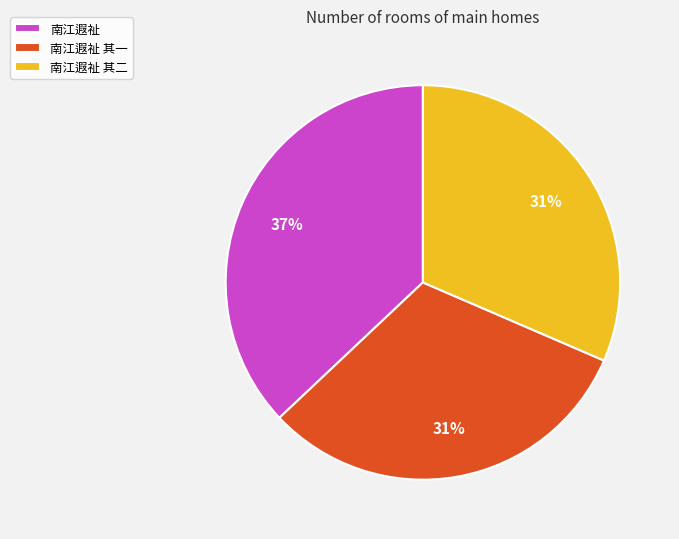

How many segments does this pie chart have?

3